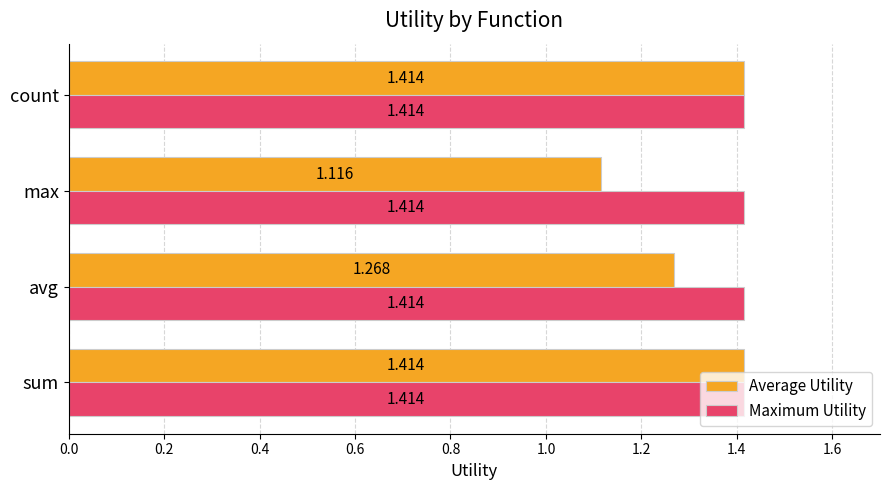

Which series has the widest spread of values?

Average Utility